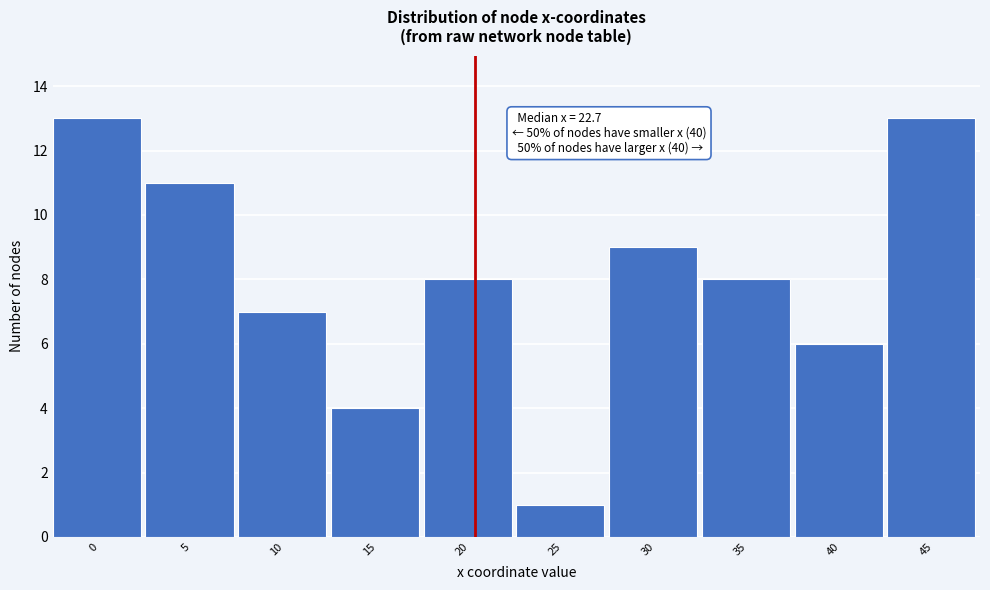

Reading left to right, transcribe all the data shown in this chart.

0=13	5=11	10=7	15=4	20=8	25=1	30=9	35=8	40=6	45=13